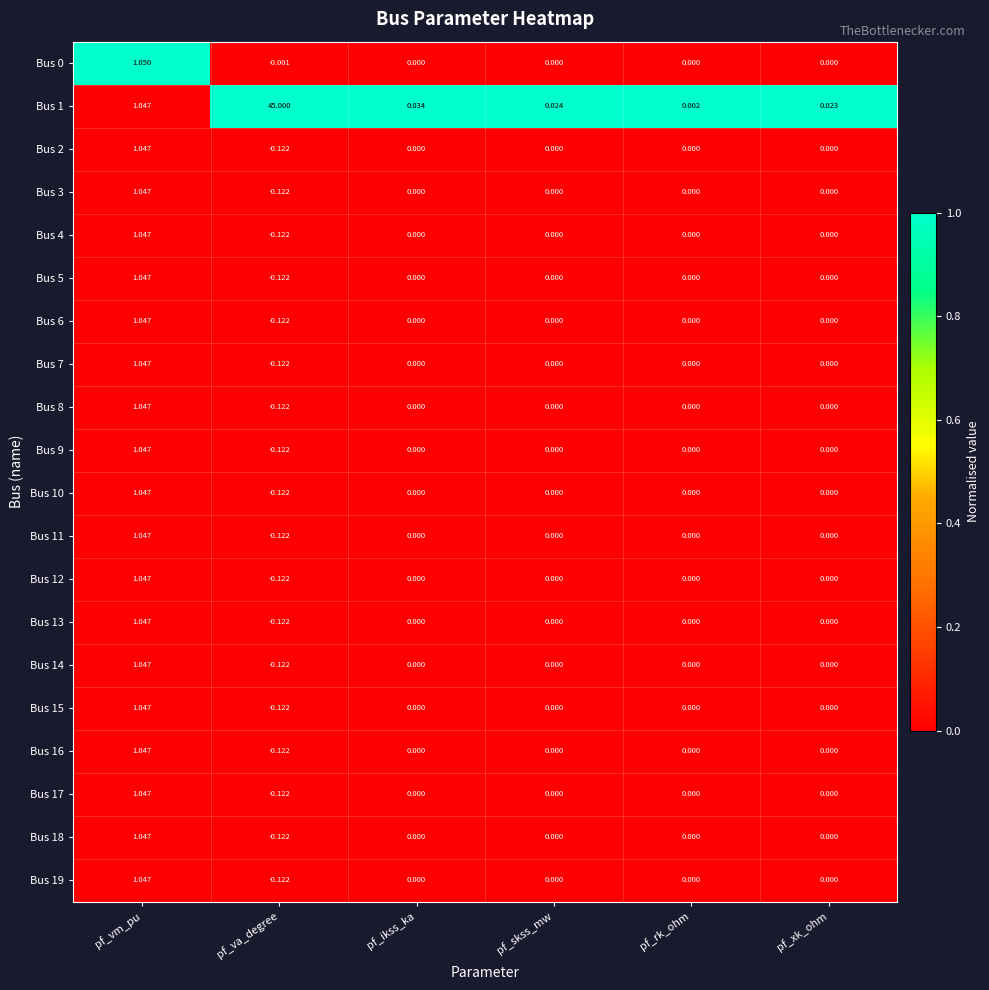

At which label does Bus 11 first exceed 0?

pf_vm_pu